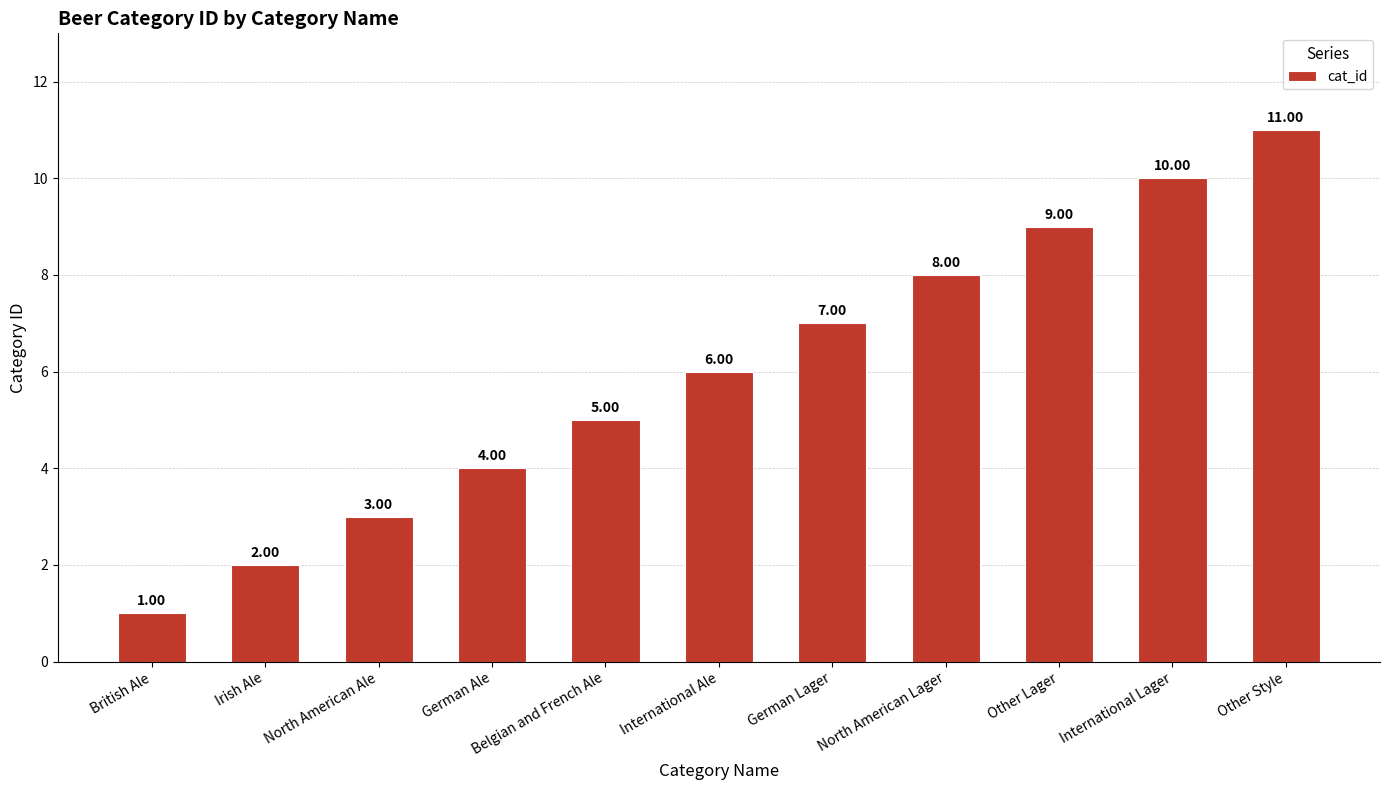

At which label is the value closest to 6?

International Ale